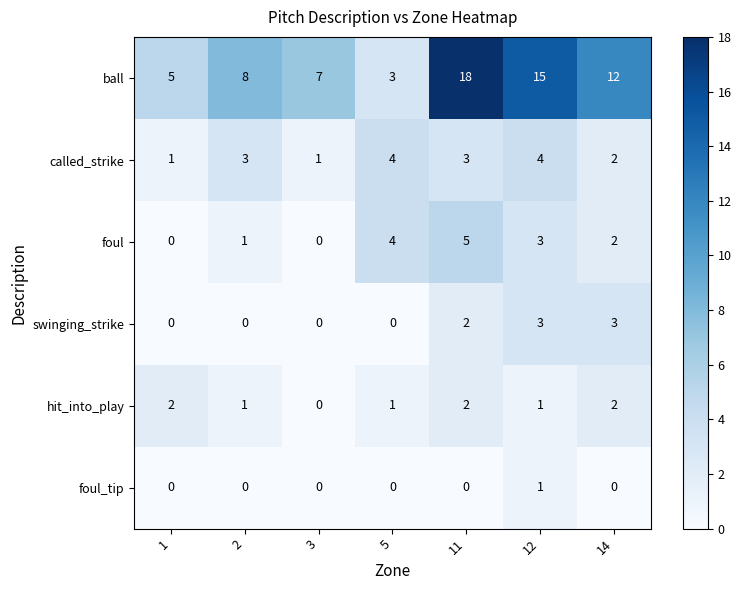

Is it true that foul equals 2 at 12?

False